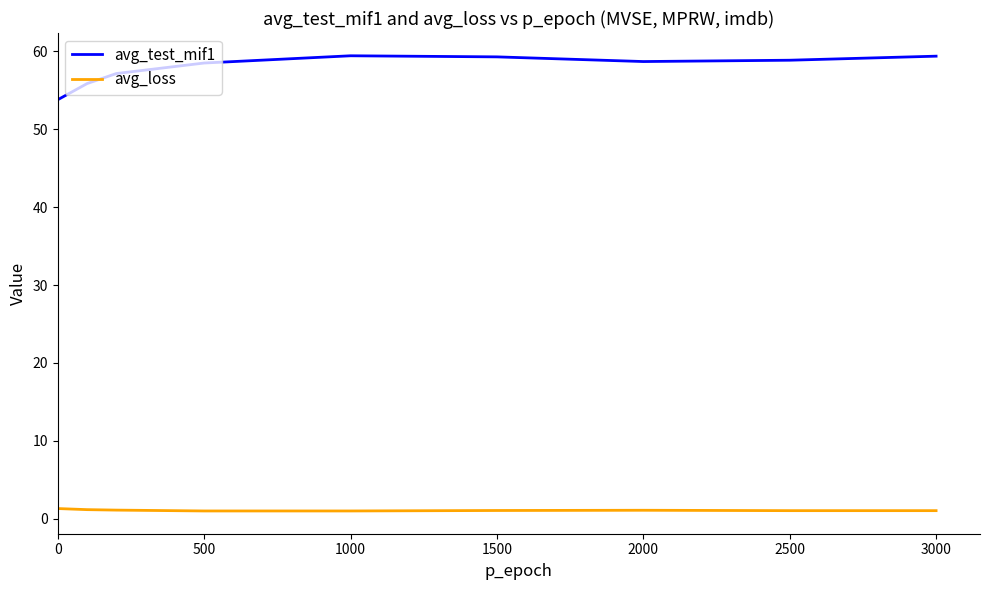

Does the chart have visible grid lines?

No